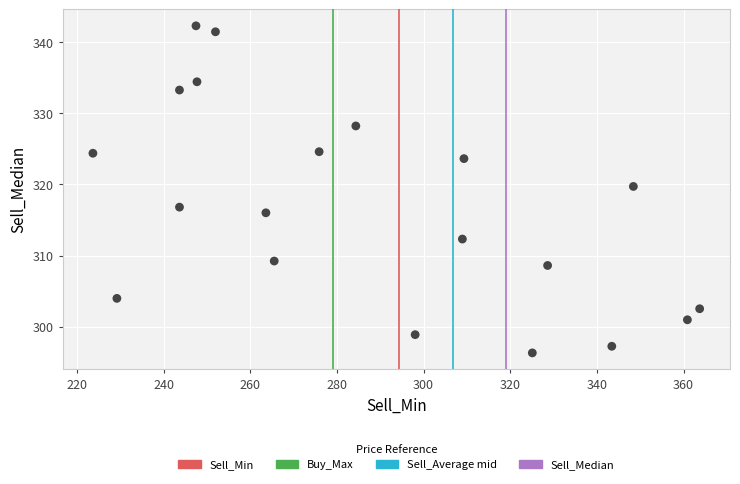

What is the range of Y values (max minus min)?

46.0